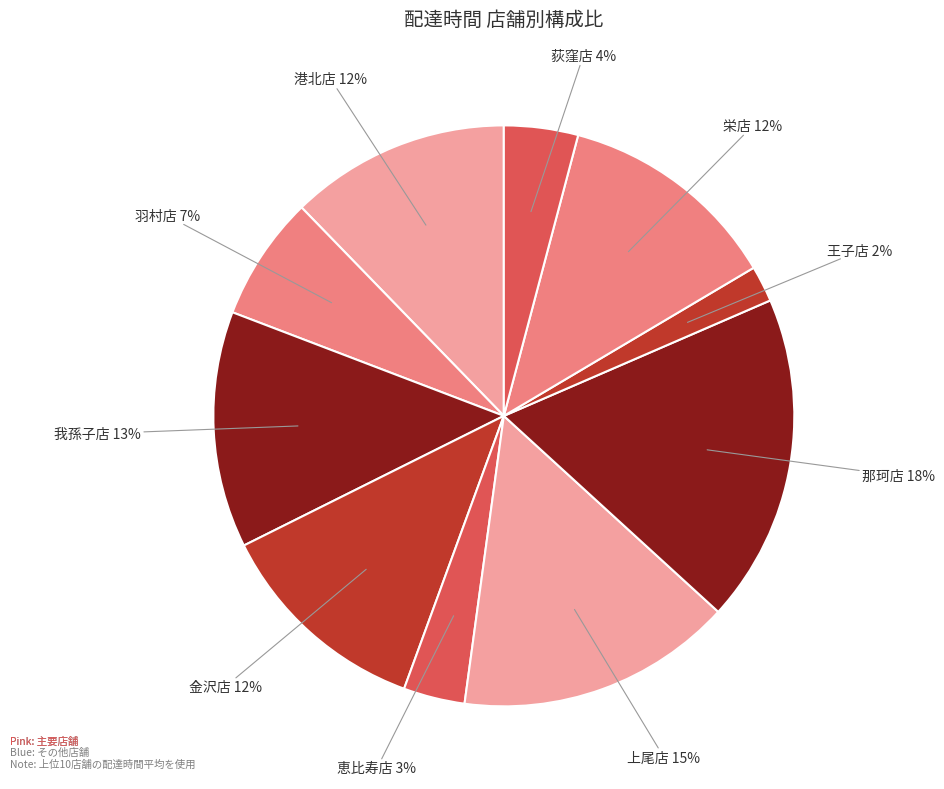

How many slices are in this pie chart?

10